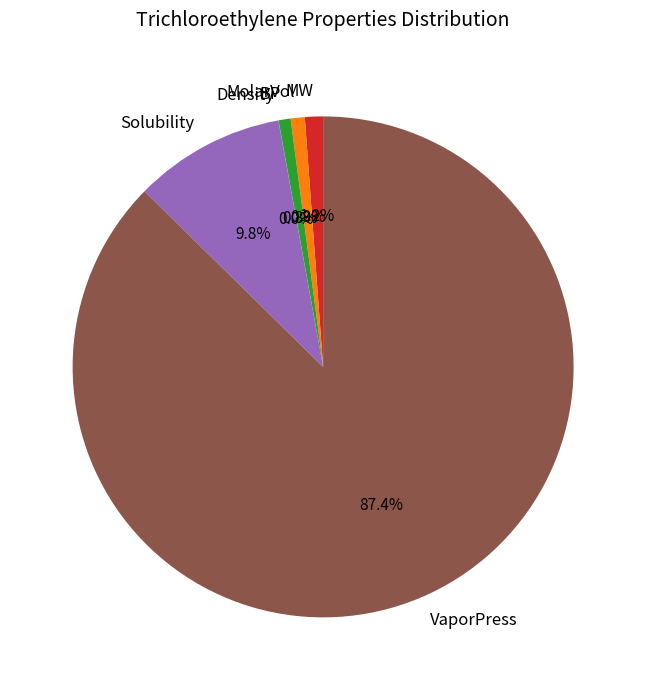

Is the sum of BP and VaporPress greater than half?

Yes